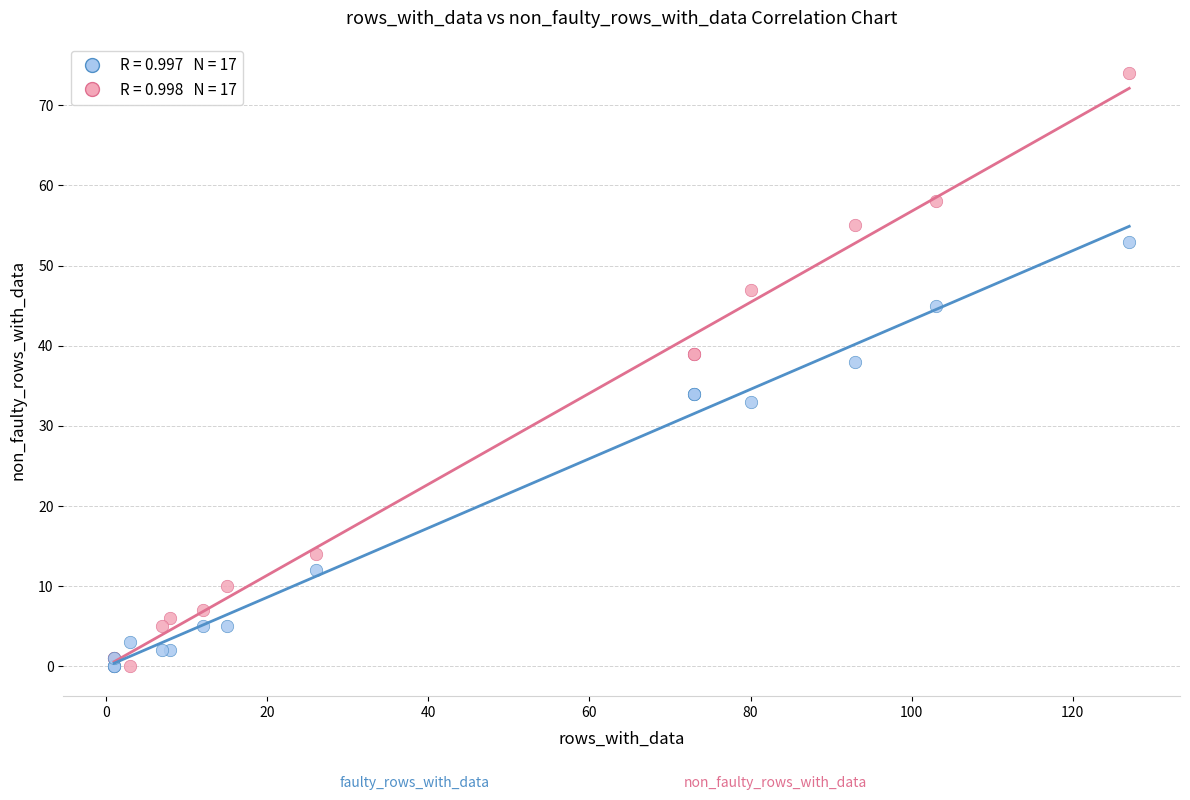

Across all series, what Y value is closest to 37?

38